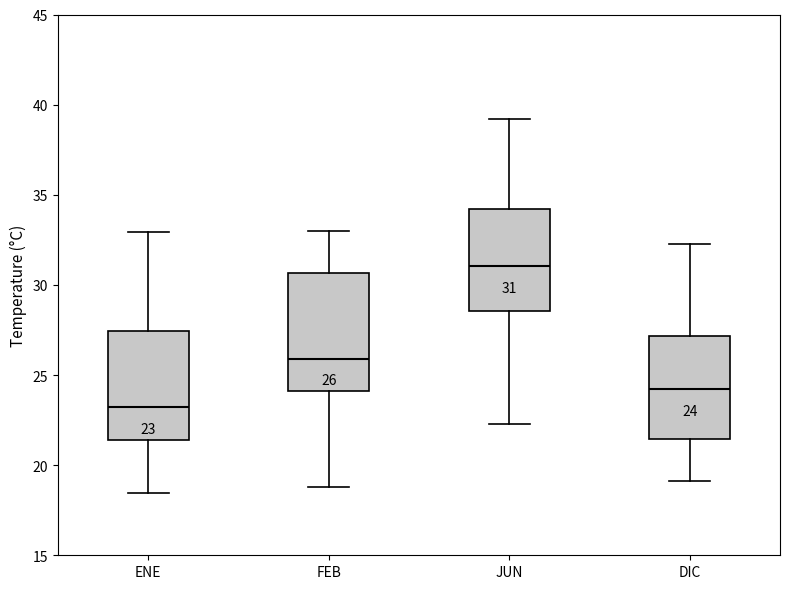

Which box's median line is the highest?

JUN